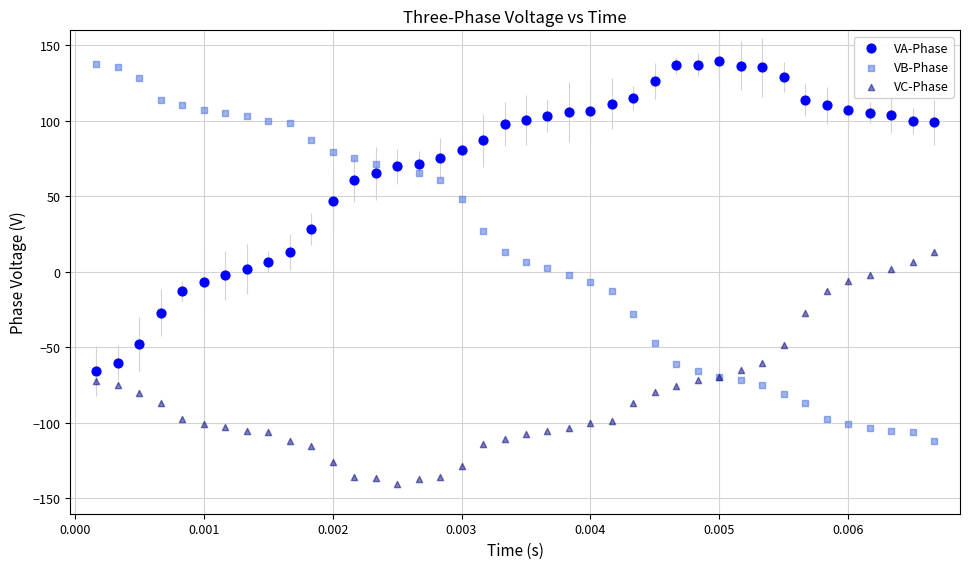

Which series has the largest Y range (max minus min)?

VB-Phase